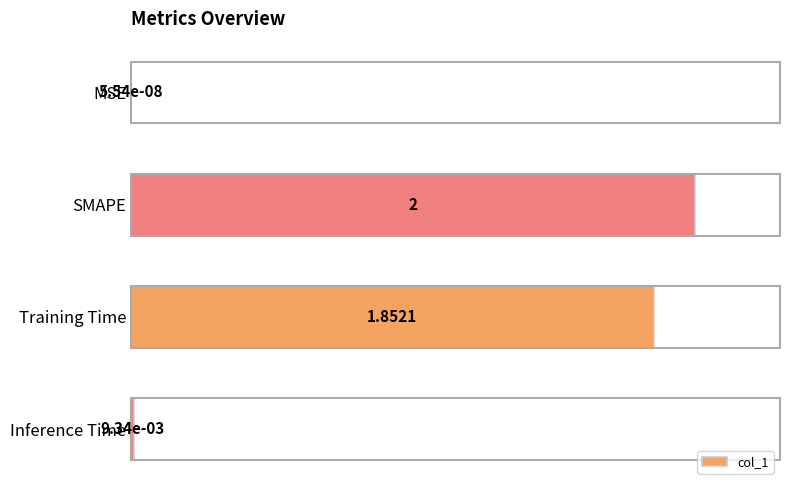

Are the bars grouped side by side (vs. stacked)?

No